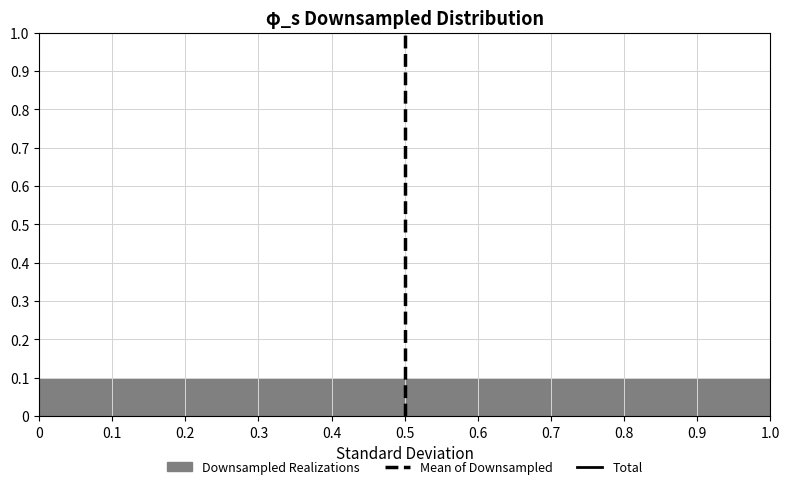

How tall is the bar that spans 0.4 to 0.5 on the x-axis? The values are not printed on the chart, so give them approximately, as read against the axis.

0.1